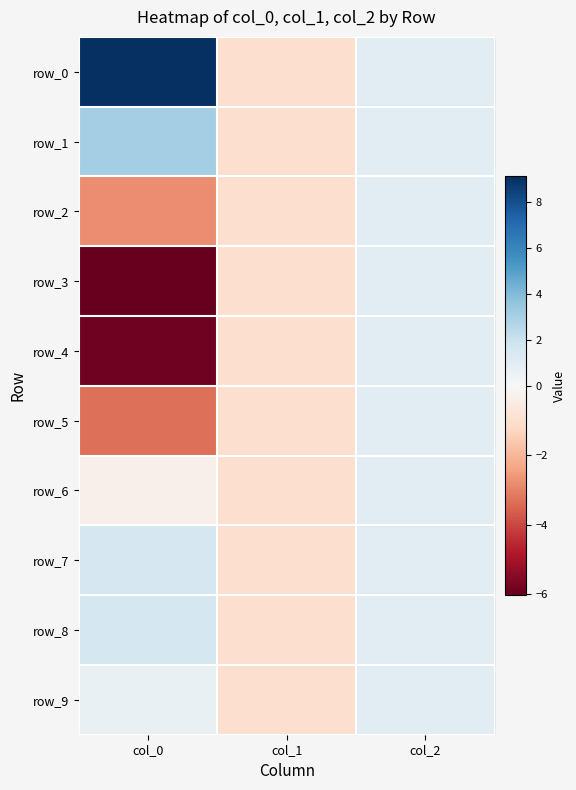

How many values in the row_2 series exceed -1?

1